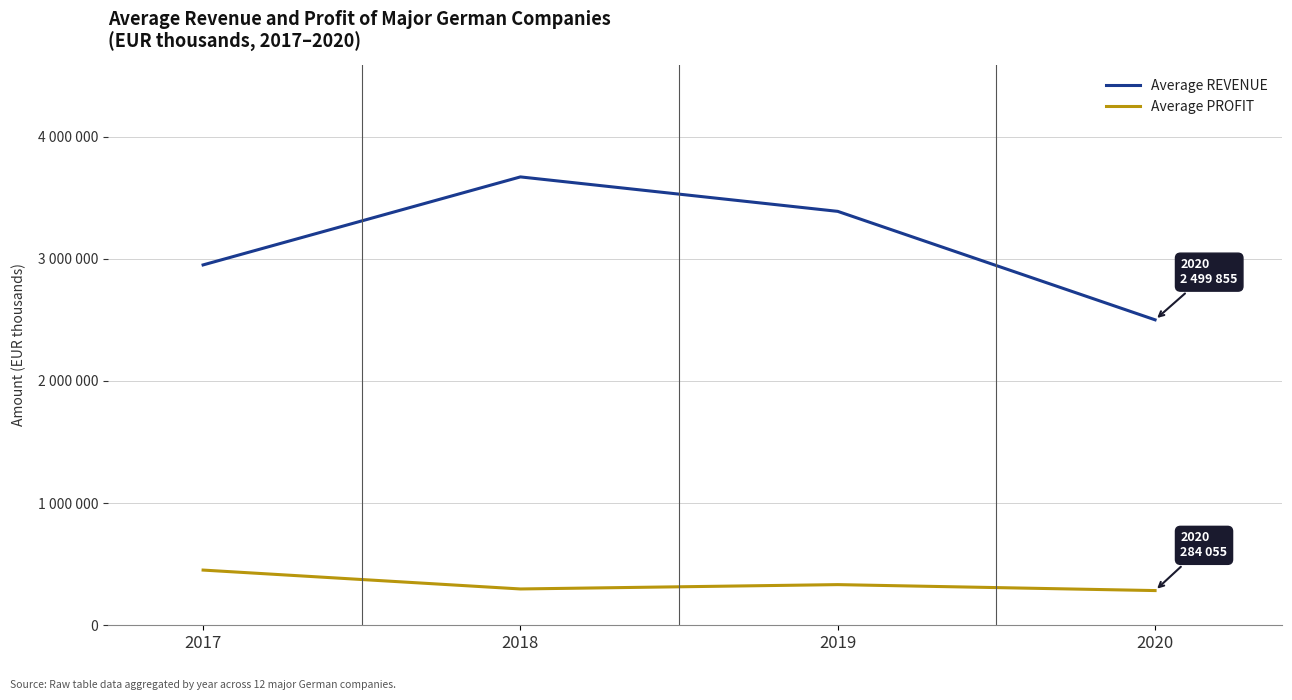

What are all the series names shown in the legend?

Average REVENUE, Average PROFIT